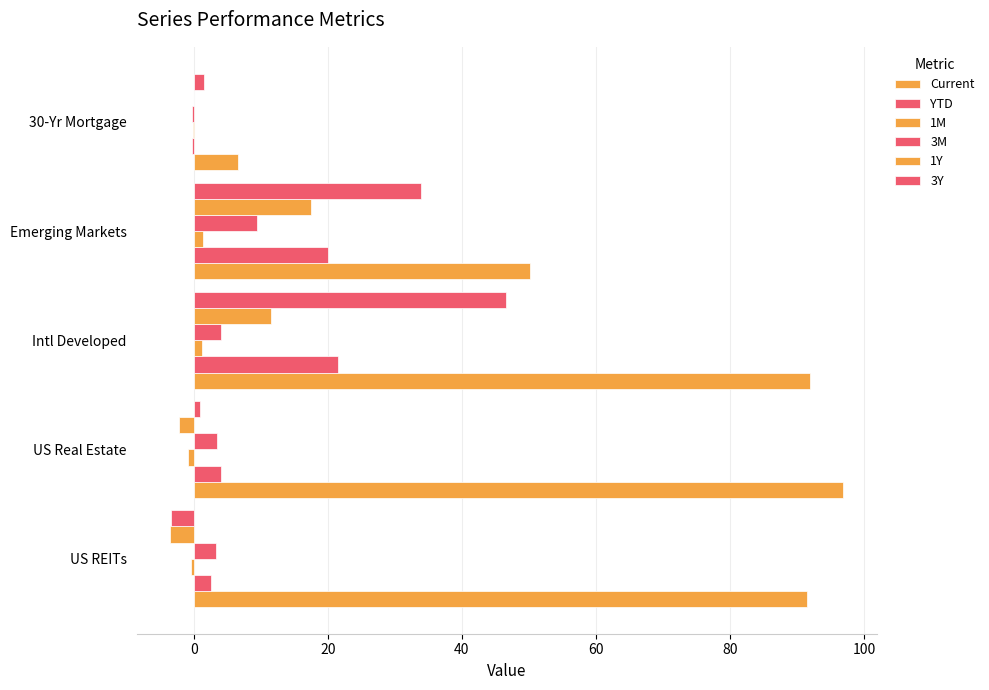

How many values in YTD are above zero?

4